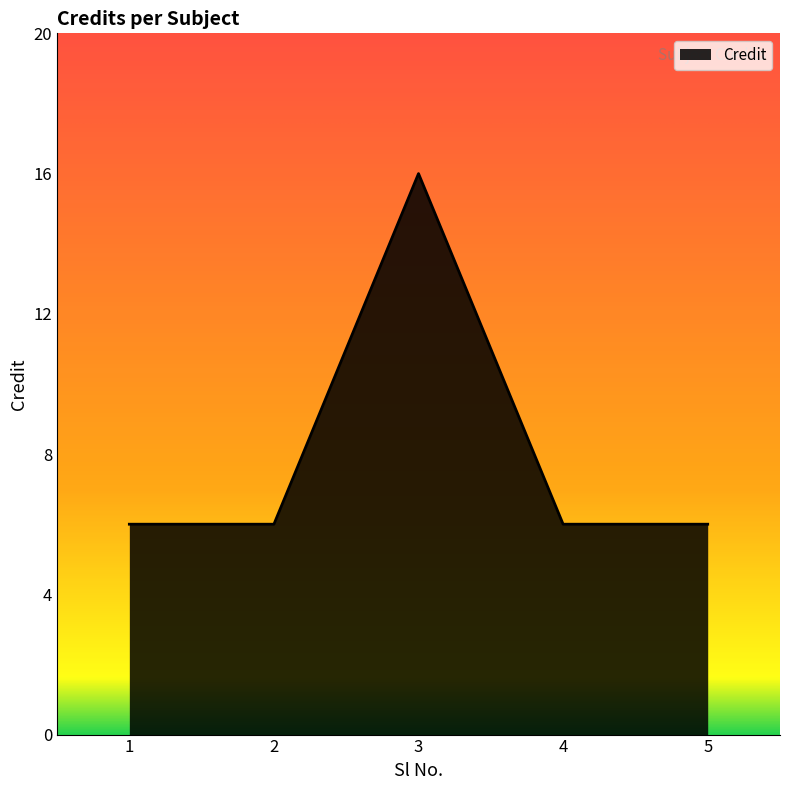

True or false: there are more than 2 points higher than both neighbors.

False